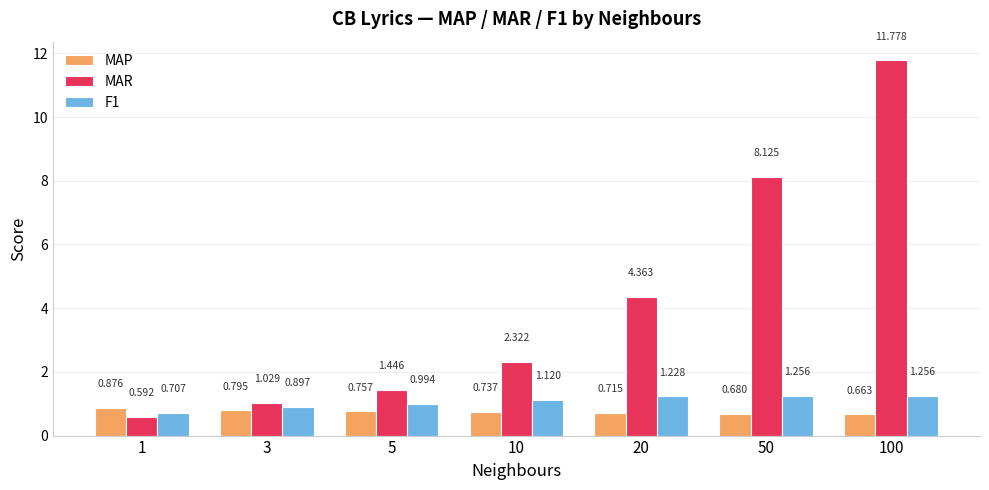

What is the difference between the MAR values at 20 and 50?

3.8